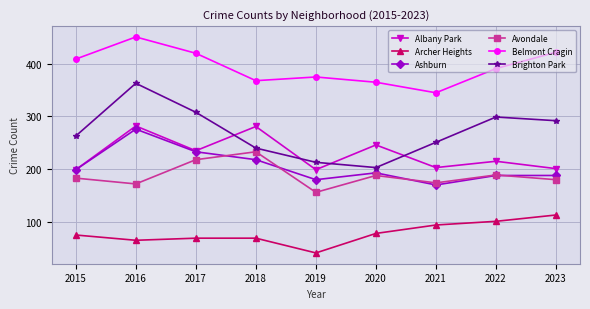

True or false: Belmont Cragin and Archer Heights cross at least once.

False